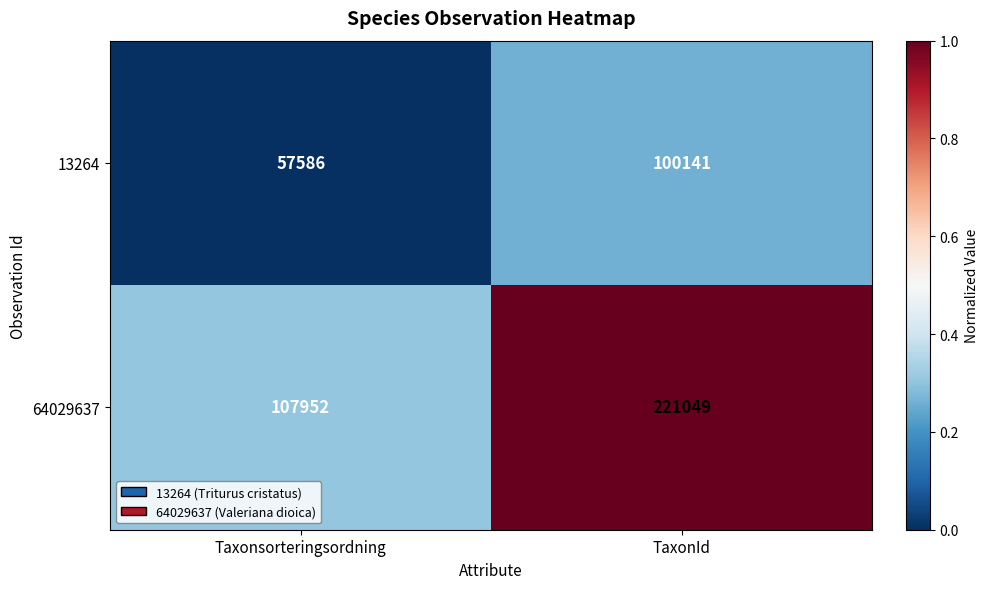

Reading left to right, extract all data points from this chart.

13264: Taxonsorteringsordning=57586	TaxonId=100141
64029637: Taxonsorteringsordning=107952	TaxonId=221049